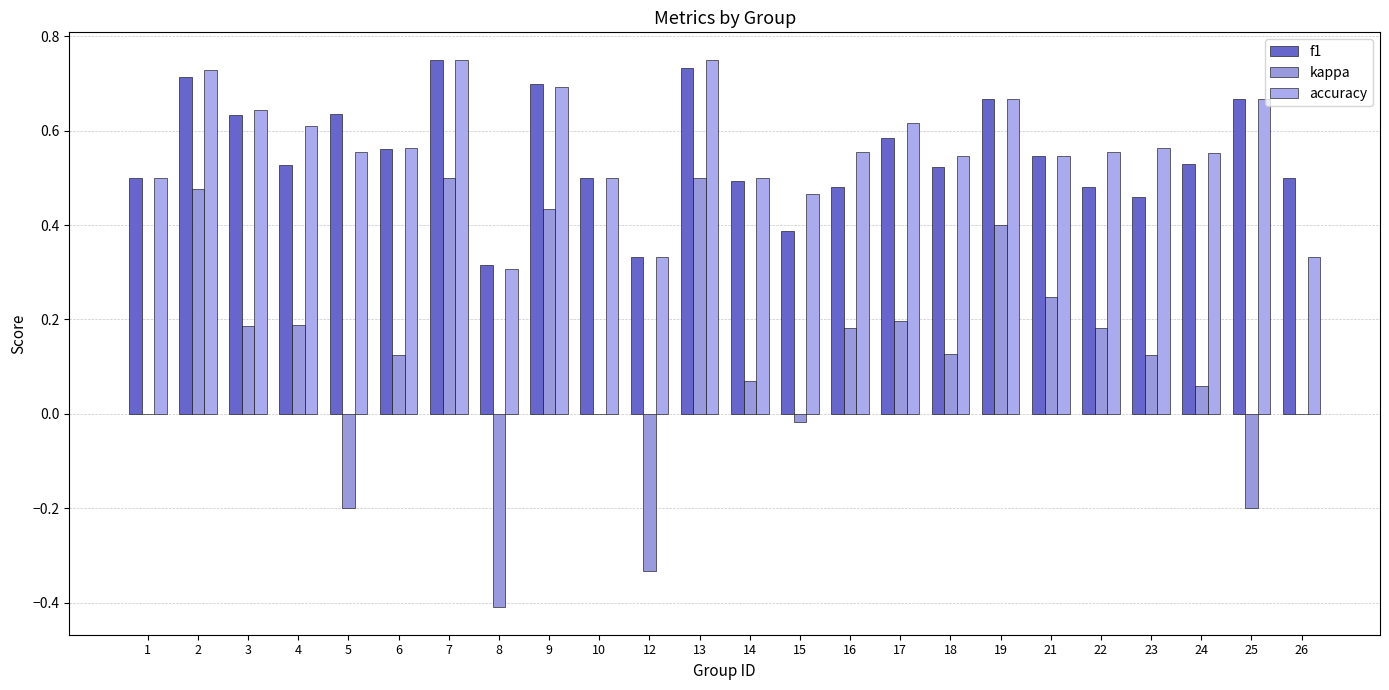

How many groups of bars are there?

24